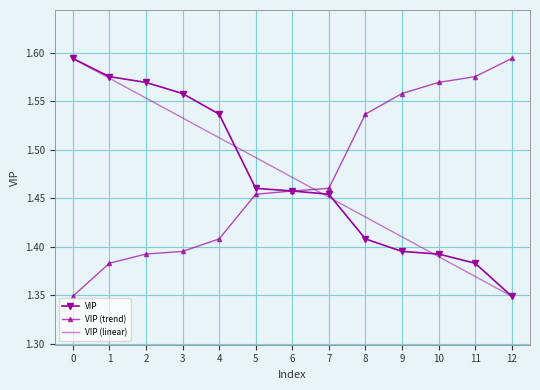

At which label is VIP closest to 1?

12